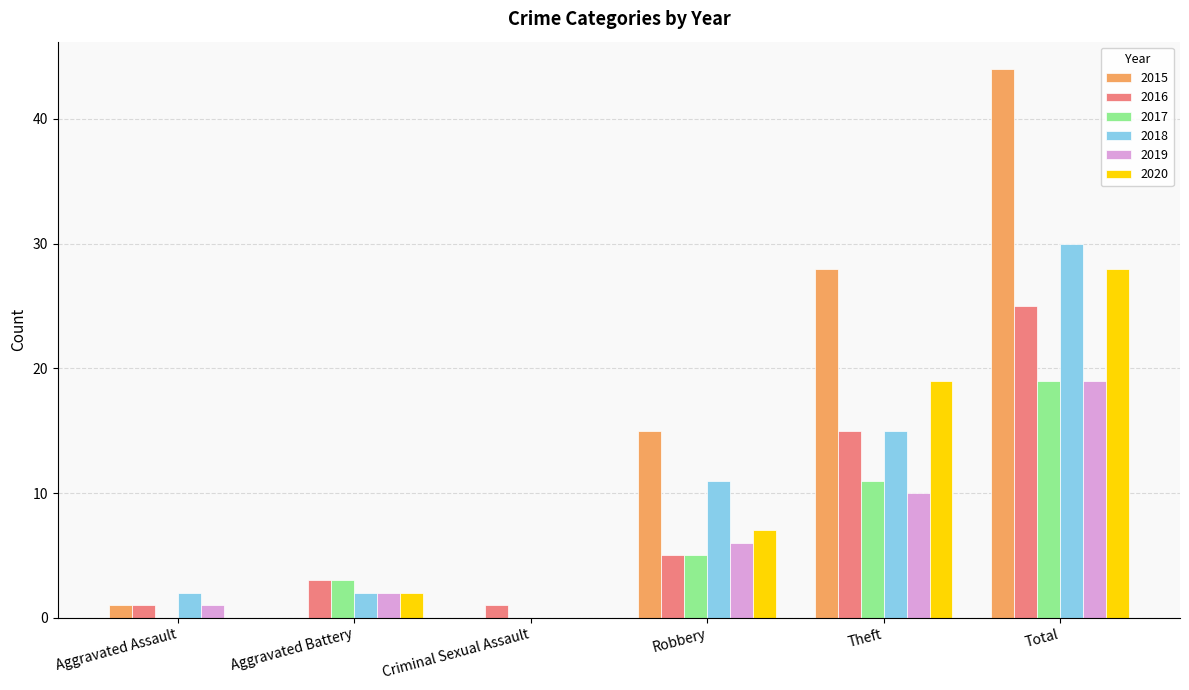

What is the maximum value for 2019?

19